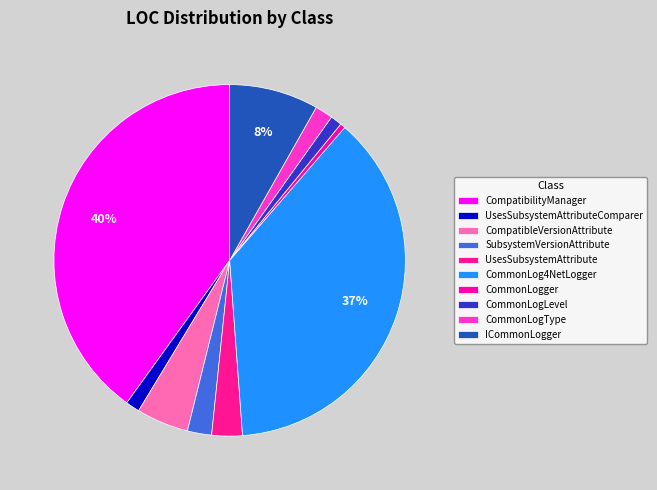

To the nearest percent, what portion does UsesSubsystemAttribute represent?

3%